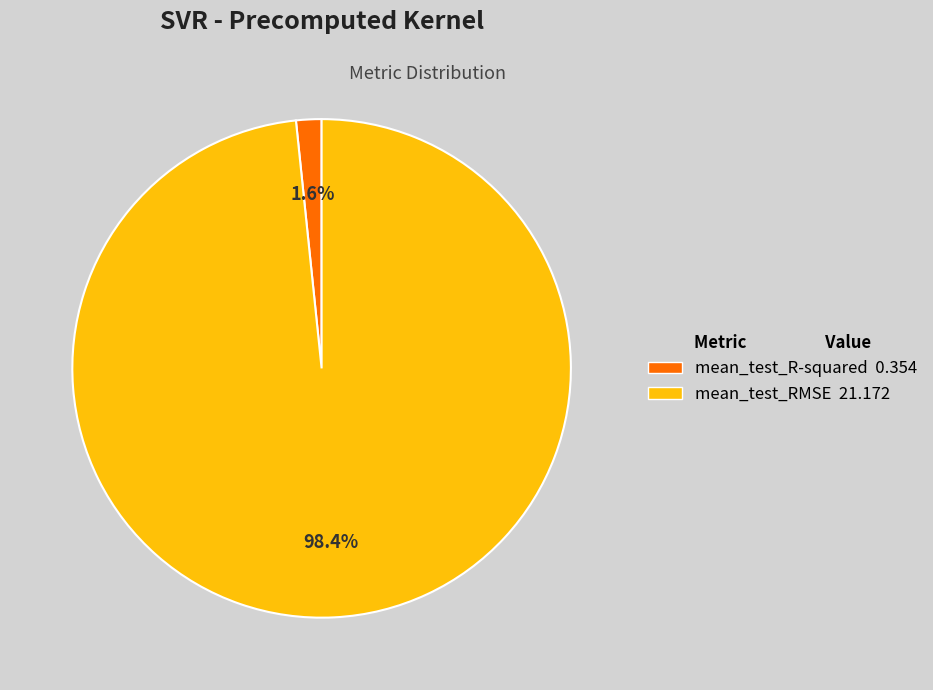

What portion of the pie excludes mean_test_R-squared?

98.4%